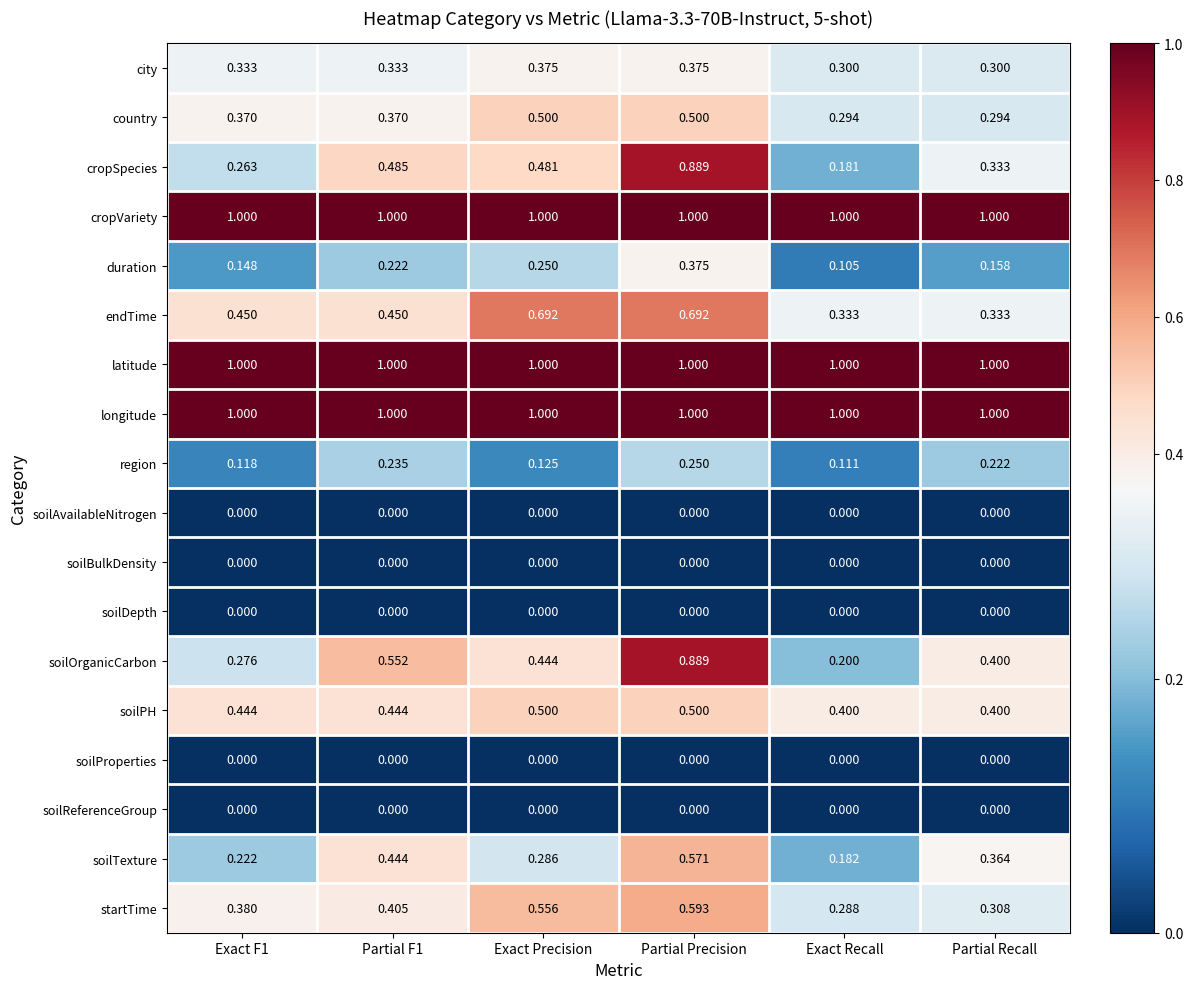

Is the value of country at Exact F1 greater than the value of cropVariety at Partial Precision?

No